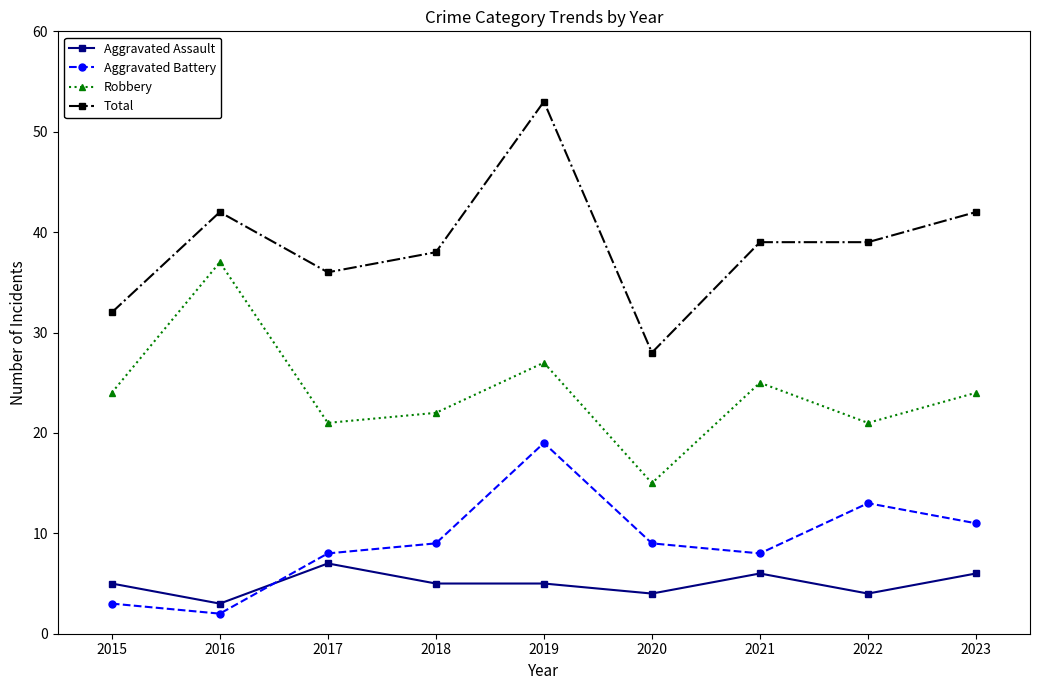

At which category does Total reach its first local peak?

2016